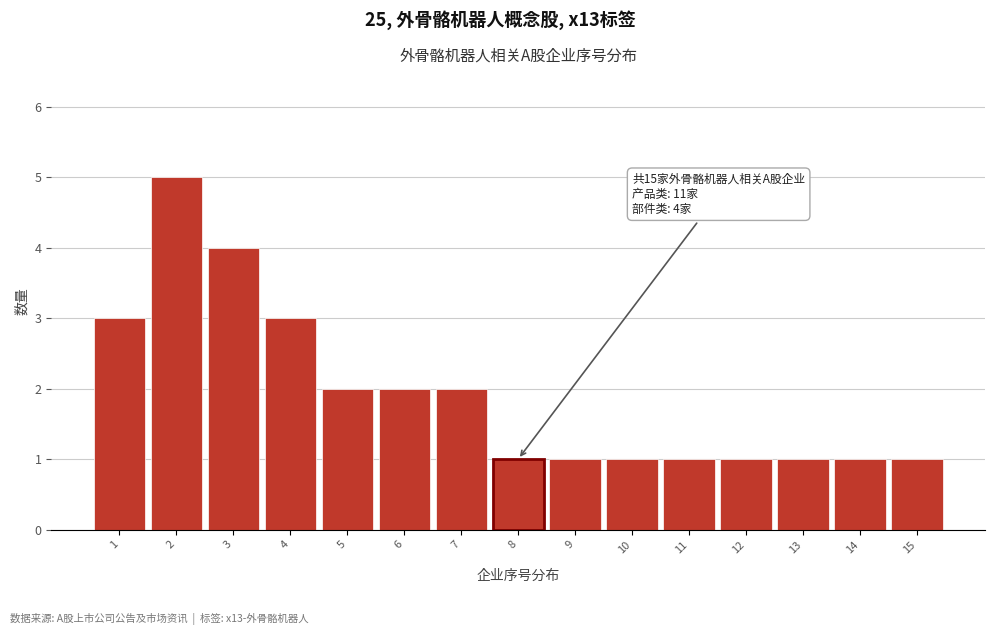

Reading left to right, extract all data points from this chart.

3	5	4	3	2	2	2	1	1	1	1	1	1	1	1